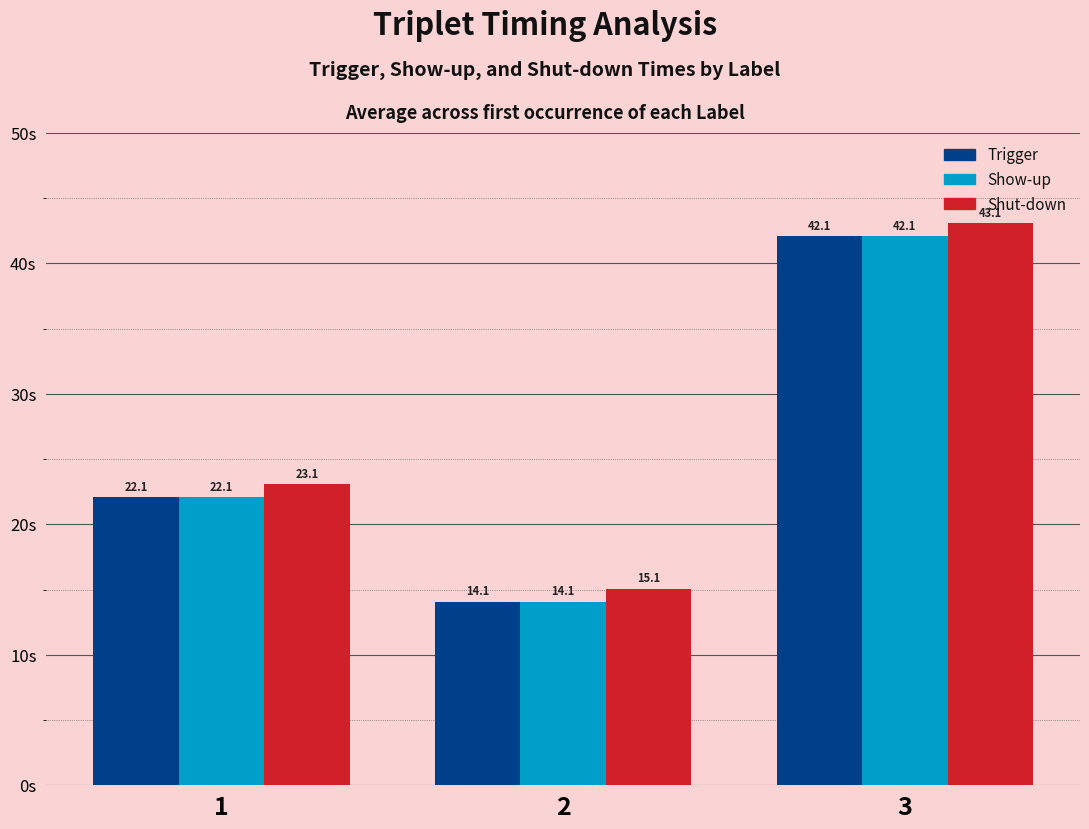

True or false: Shut-down has a value of 20.8 at 2.

False